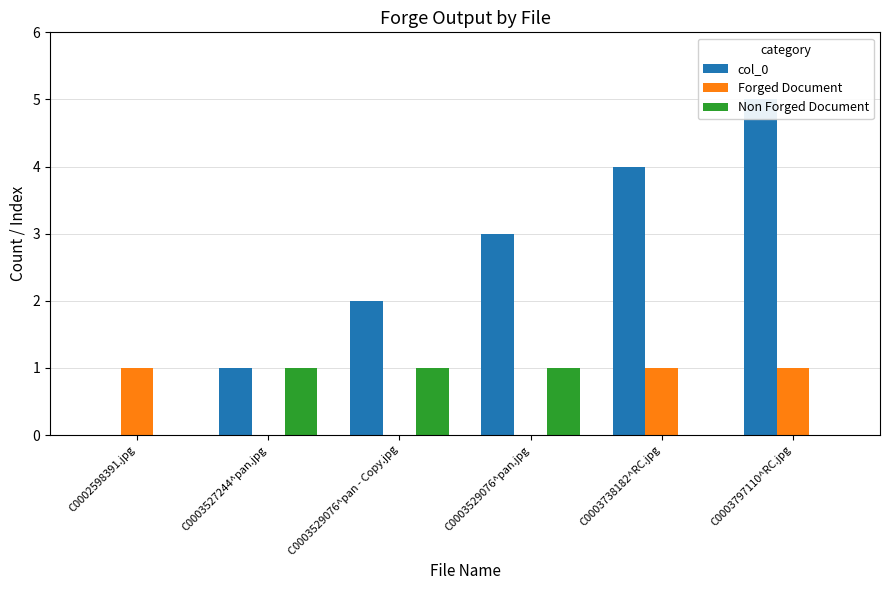

Which series changed the most between C0003527244^pan.jpg and C0003529076^pan - Copy.jpg?

col_0